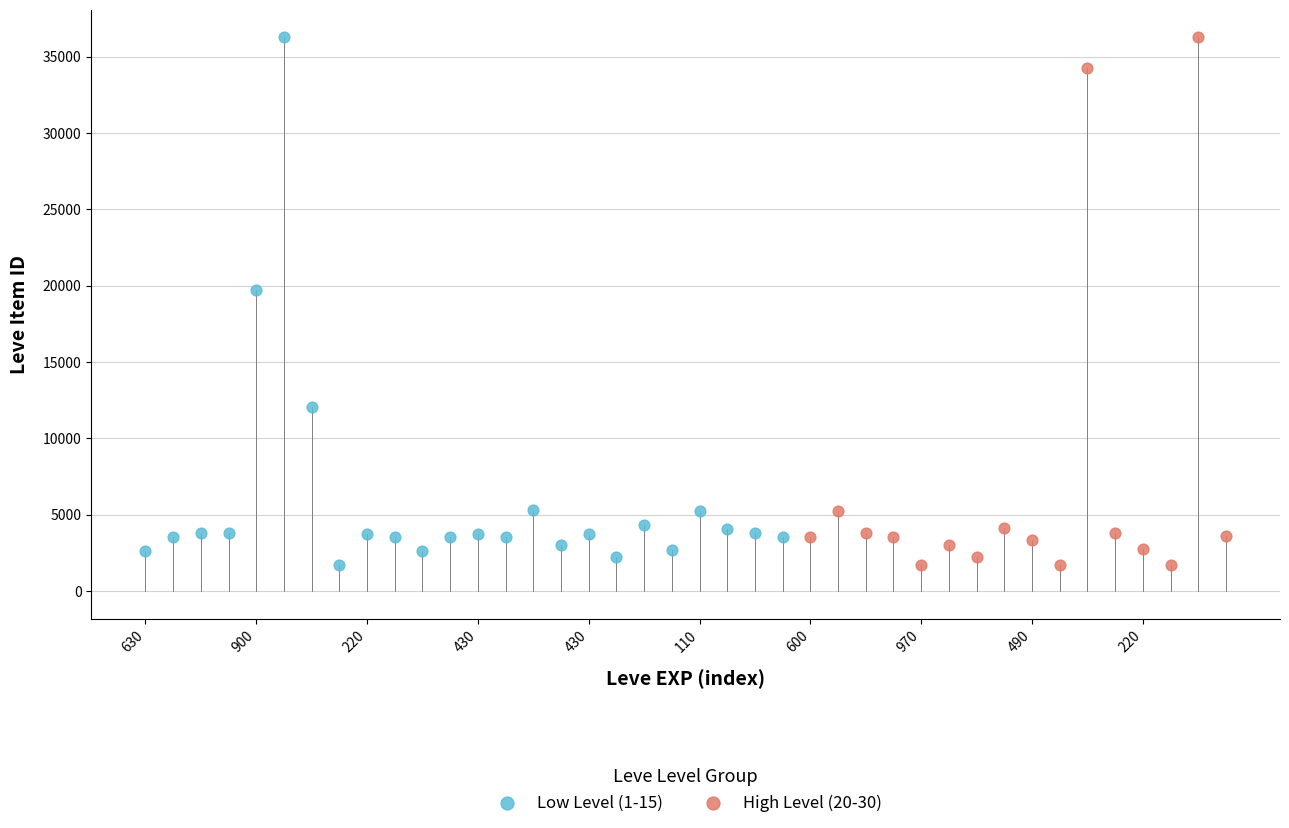

What are all the series names shown in the legend?

Low Level (1-15), High Level (20-30)